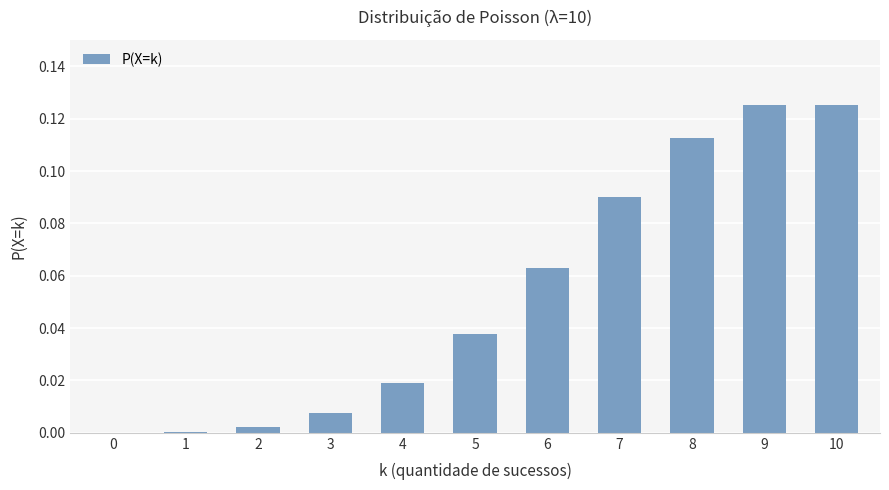

The chart shows a value of 0.0 at 0. True or false?

True